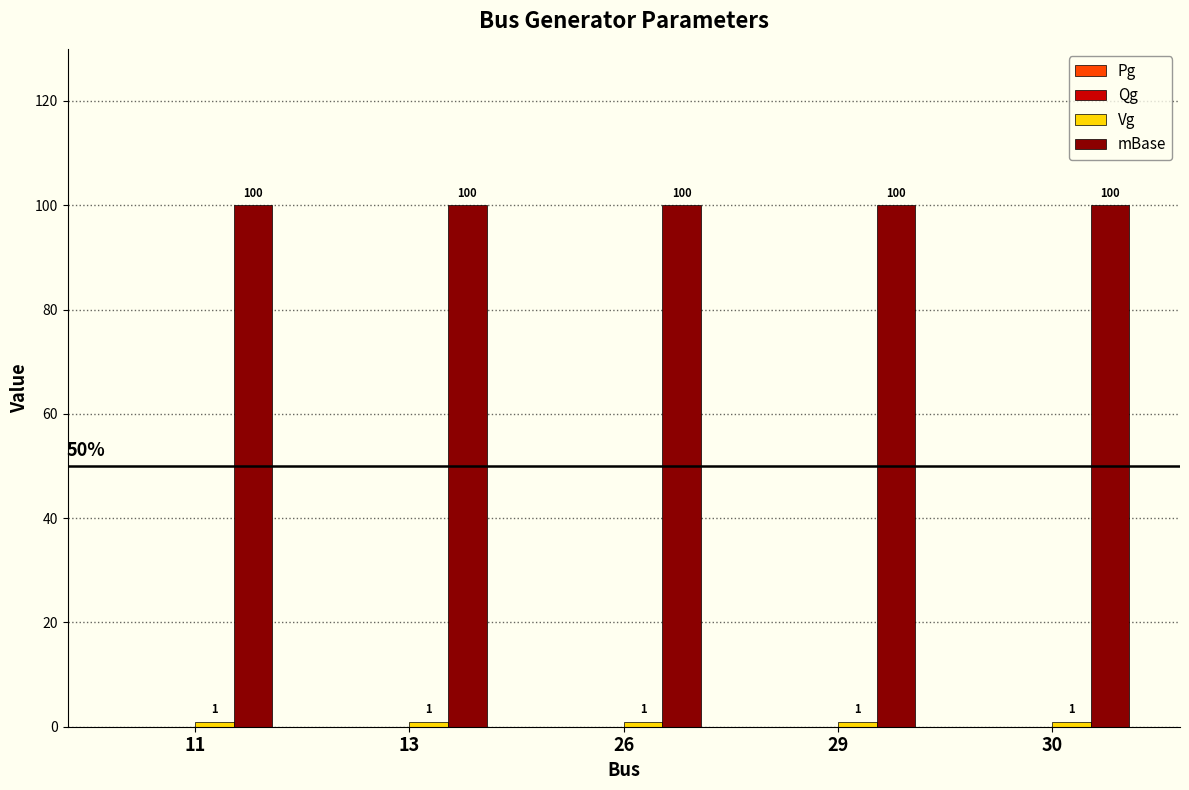

What is the difference between the highest and lowest values at 29?

99